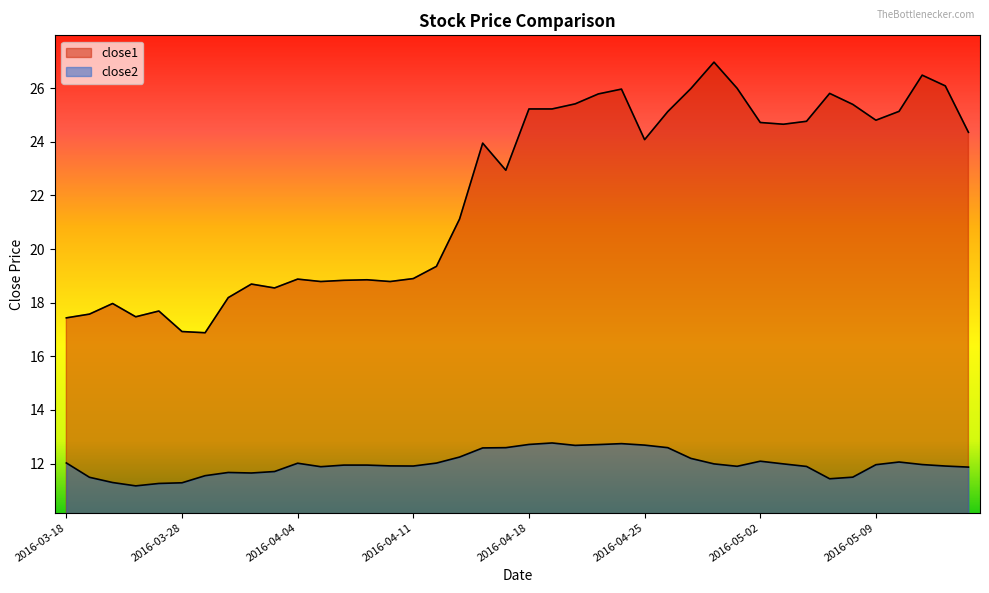

How many lines are shown in the chart?

2